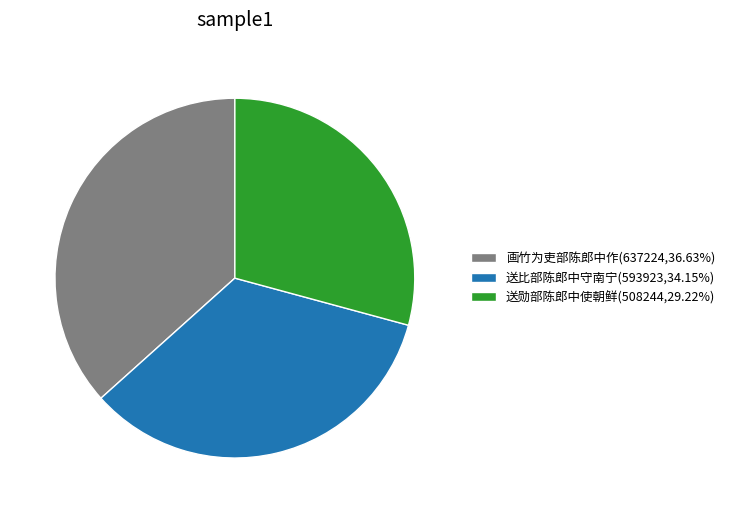

Is 送比部陈郎中守南宁(593923,34.15%) the majority of the pie?

No